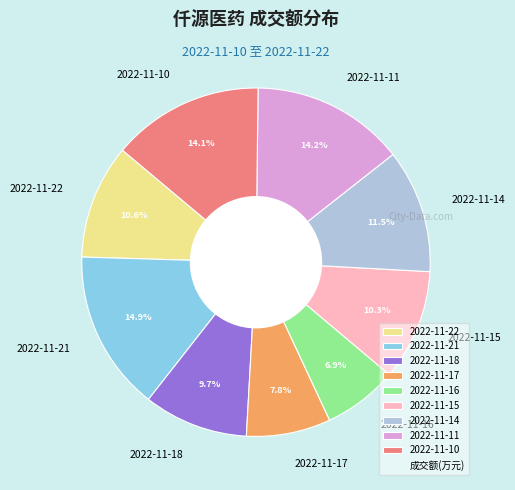

What percentage is the 2022-11-16 slice, to the nearest percent?

7%